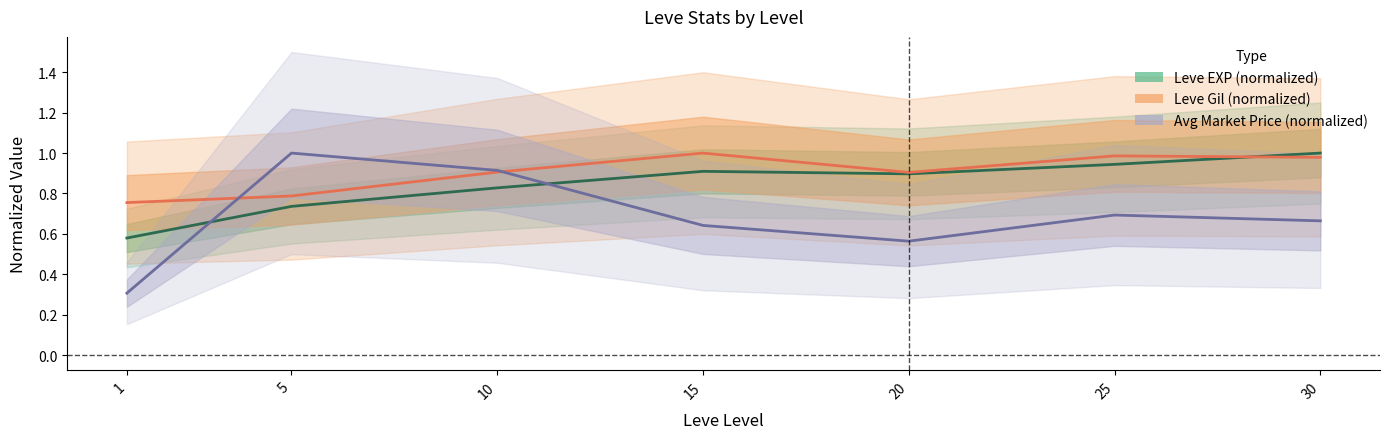

Reading left to right, list all the values displayed in this chart.

Leve EXP (normalized): 1=0.6	5=0.7	10=0.8	15=0.9	20=0.9	25=0.9	30=1.0
Leve Gil (normalized): 1=0.8	5=0.8	10=0.9	15=1.0	20=0.9	25=1.0	30=1.0
Avg Market Price (normalized): 1=0.3	5=1.0	10=0.9	15=0.6	20=0.6	25=0.7	30=0.7